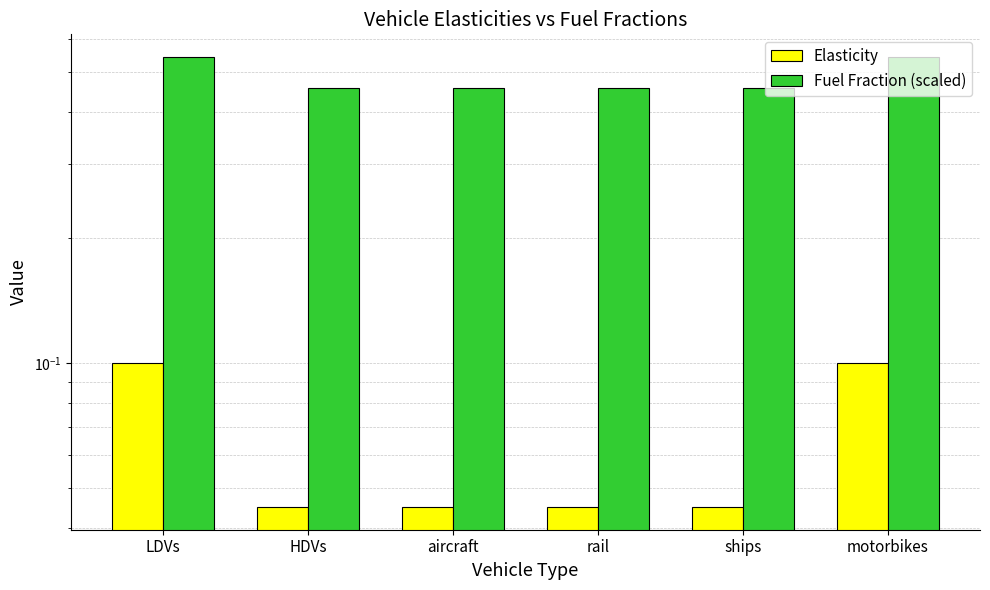

How many bars are there in each group?

2